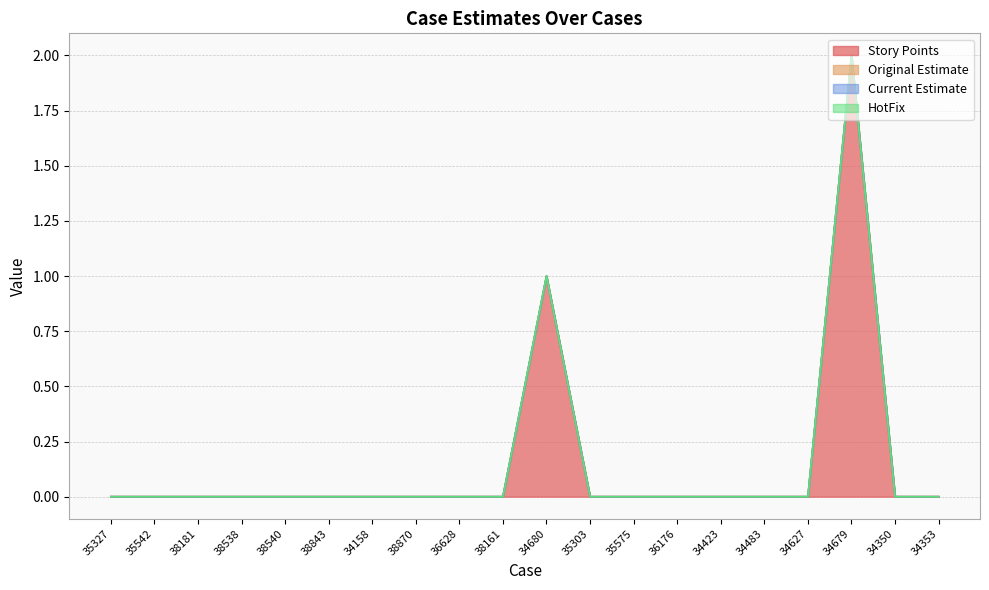

Which label corresponds to the smallest value in the chart?

35327